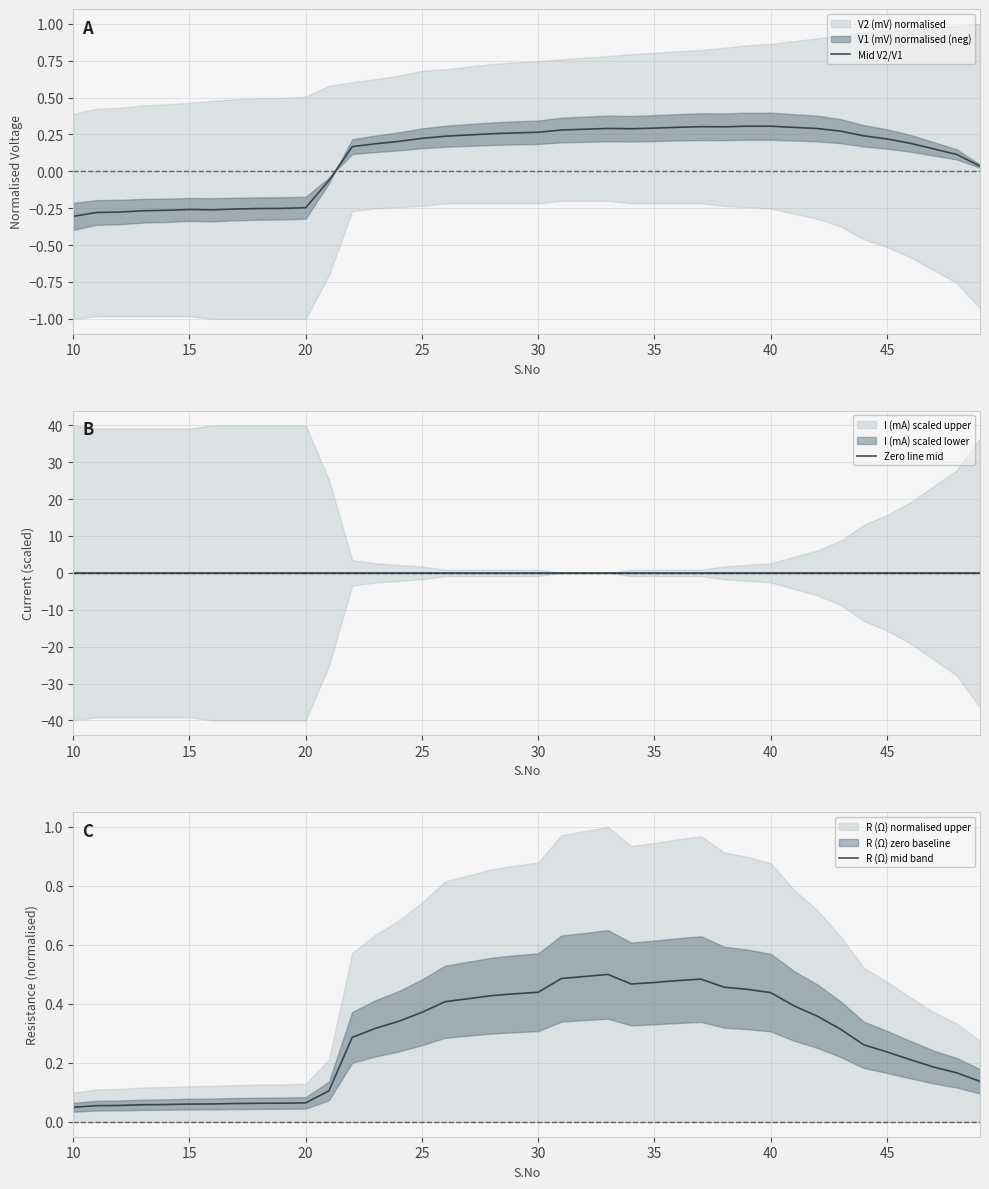

True or false: Mid V2/V1 has a value of 0.1 at 45.

False